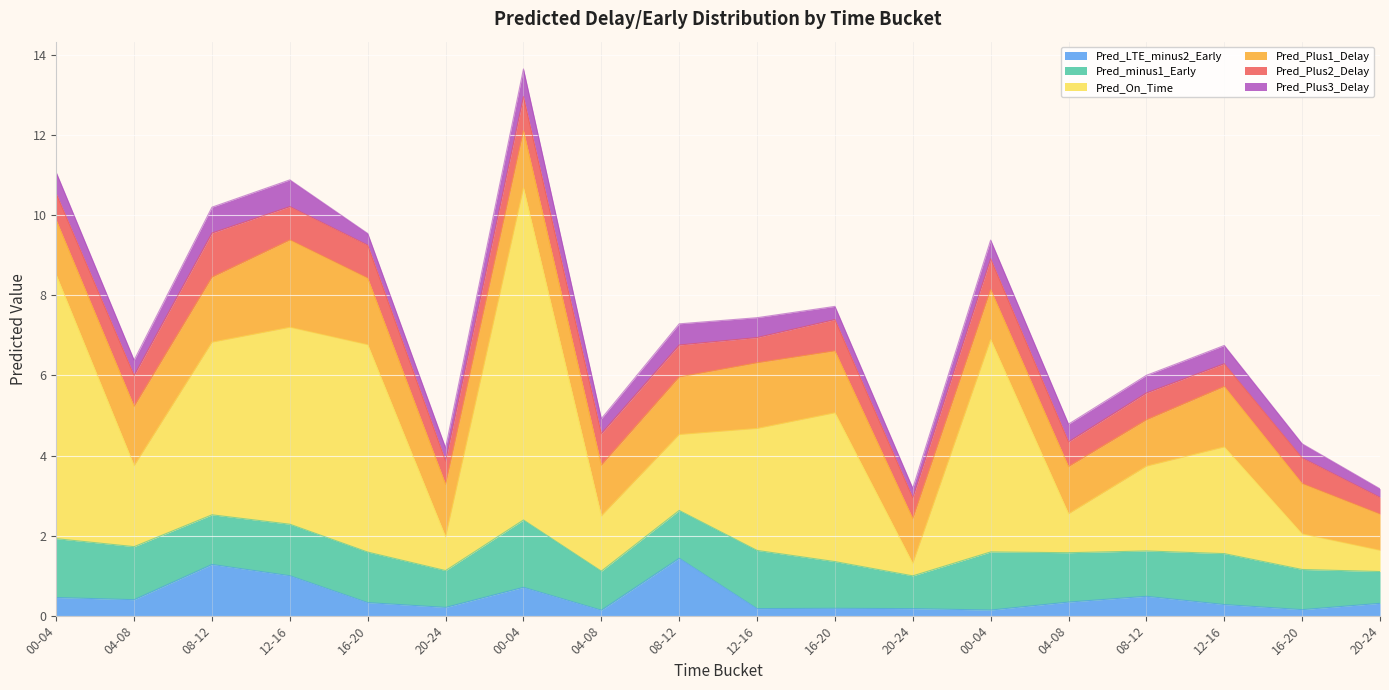

Count the Pred_Plus2_Delay values in the range 0 to 1.

17